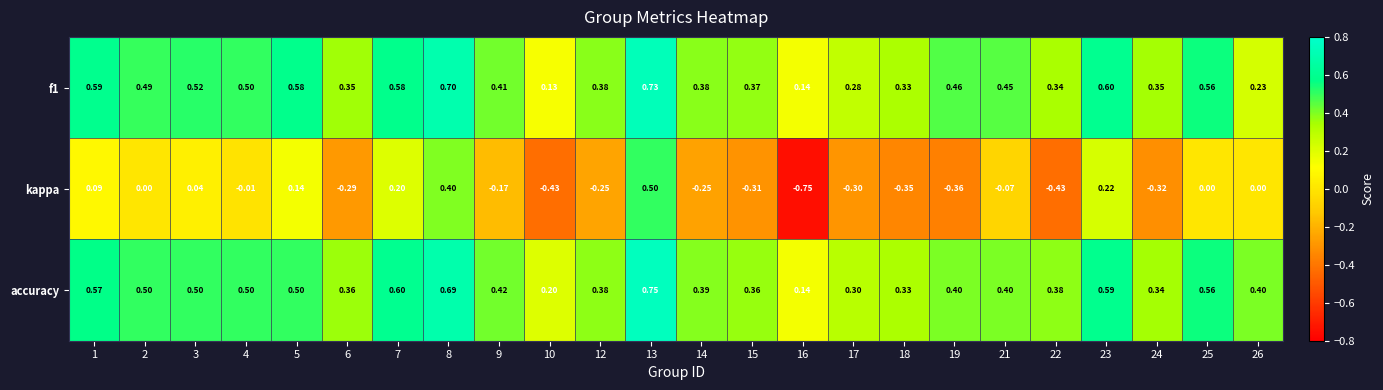

Which series changed the most between 1 and 6?

kappa